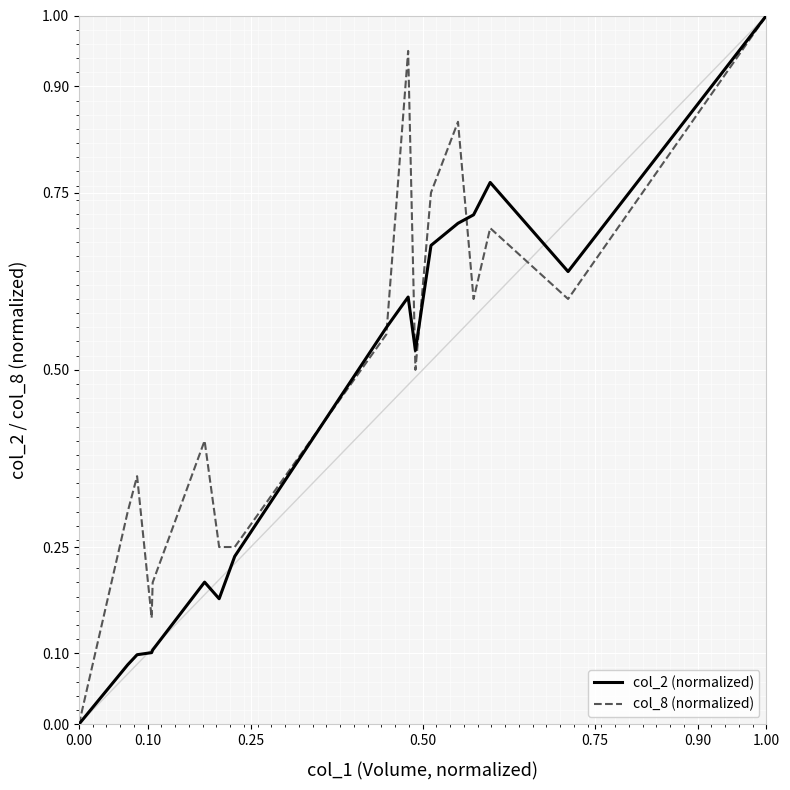

True or false: col_2 (normalized) has more than 0 points higher than both neighbors.

True